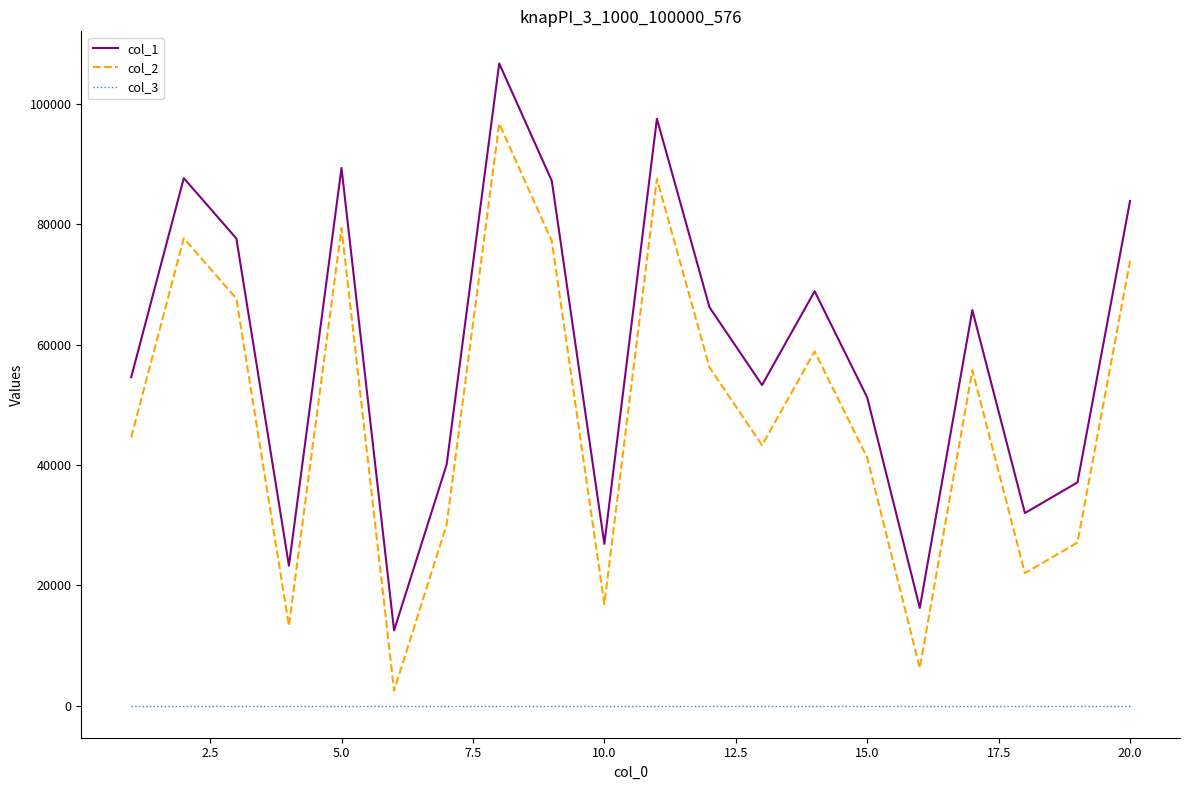

How many values in the col_2 series are below 55750?

10